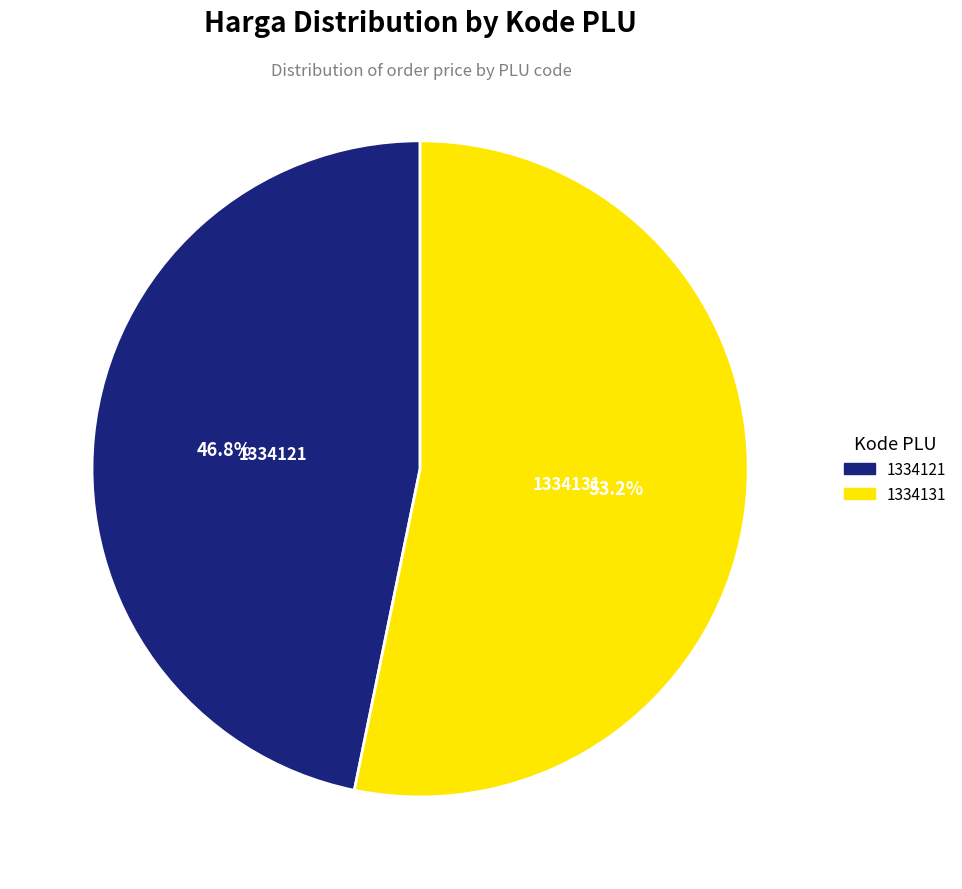

Combined, what portion of the pie is 1334131 and 1334121?

100.0%